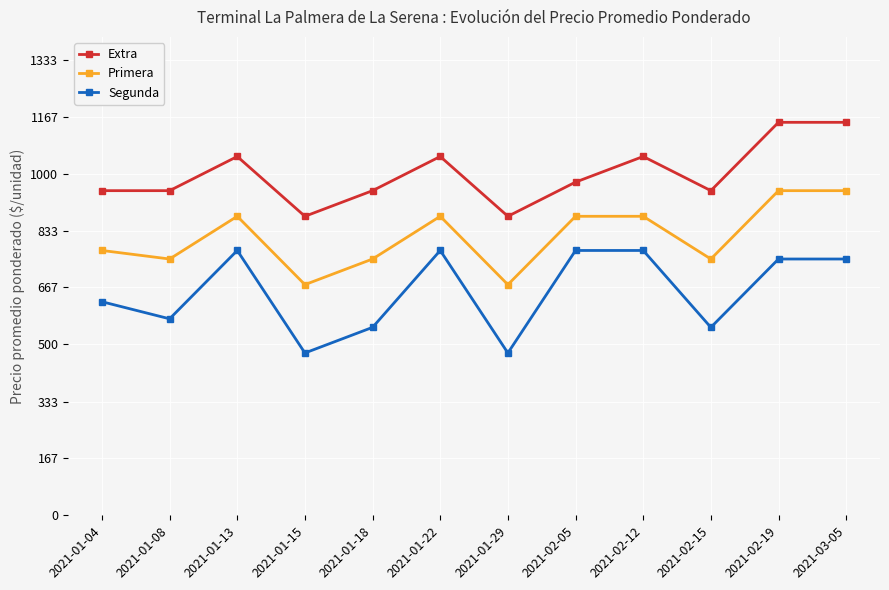

Is this an area chart (filled region under the line)?

No